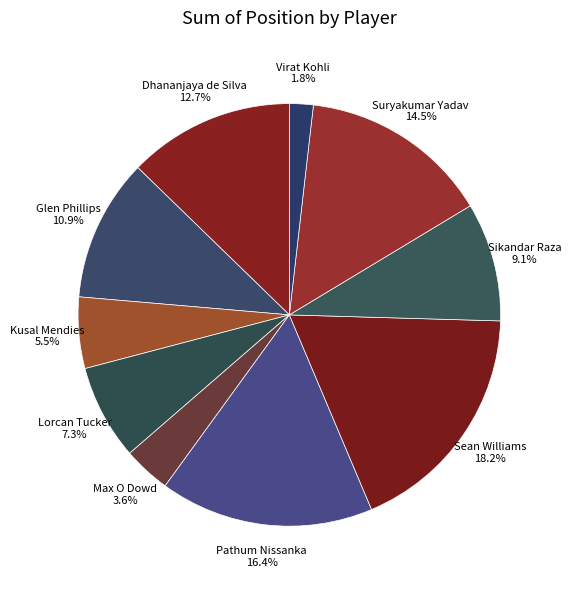

What is the smallest slice in the pie chart?

Virat Kohli